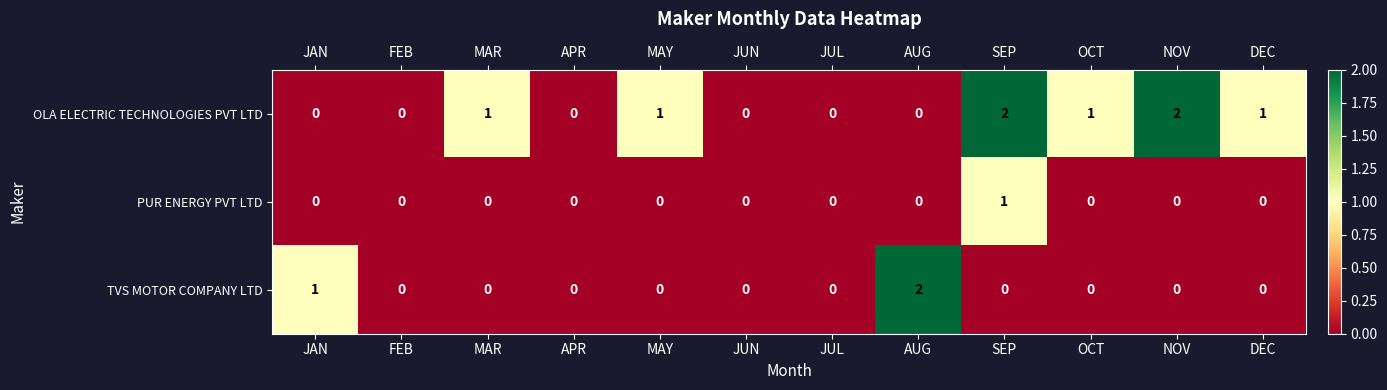

What is the sum of all OLA ELECTRIC TECHNOLOGIES PVT LTD values?

8